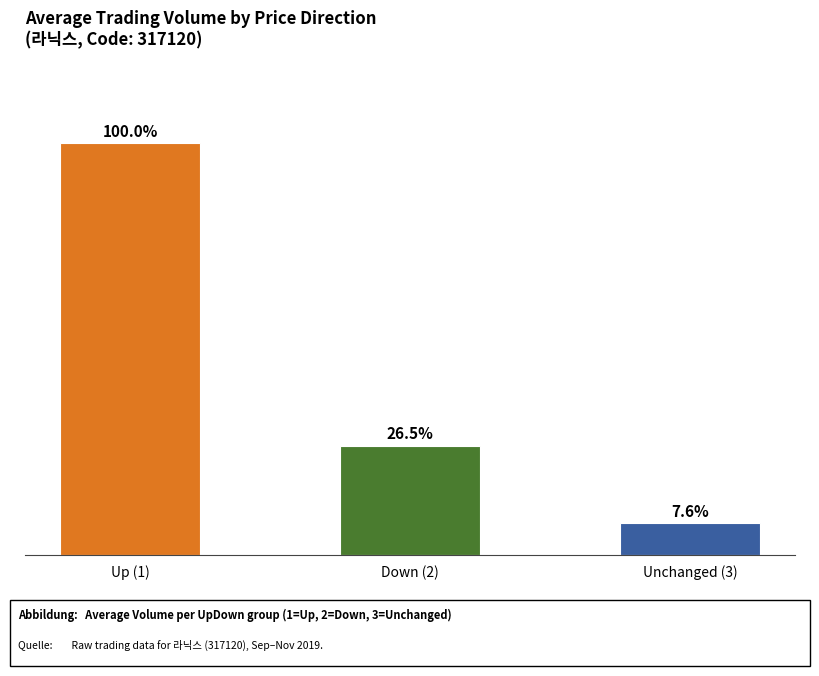

Are the bars horizontal?

No